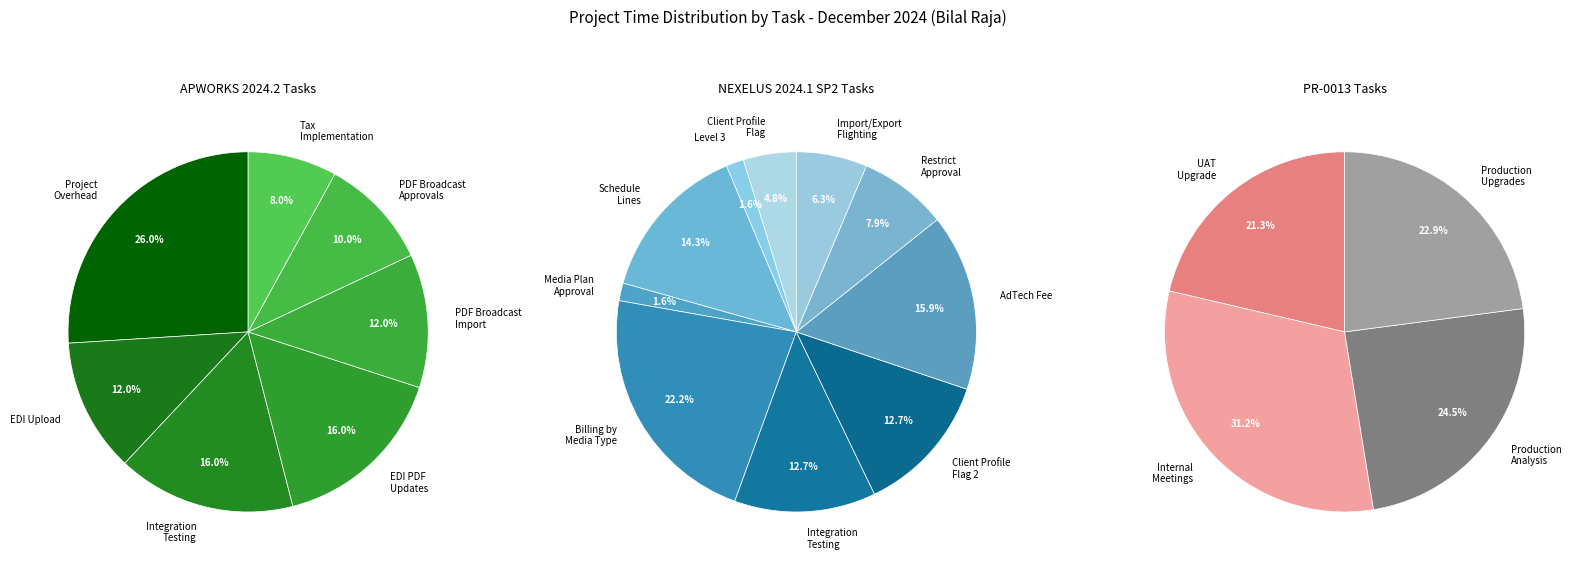

Is Level 3 the majority of the pie?

No